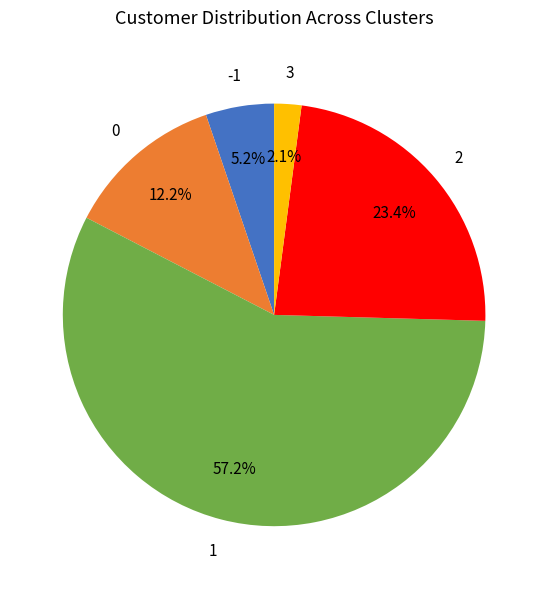

Is there any slice that represents more than half of the pie?

Yes